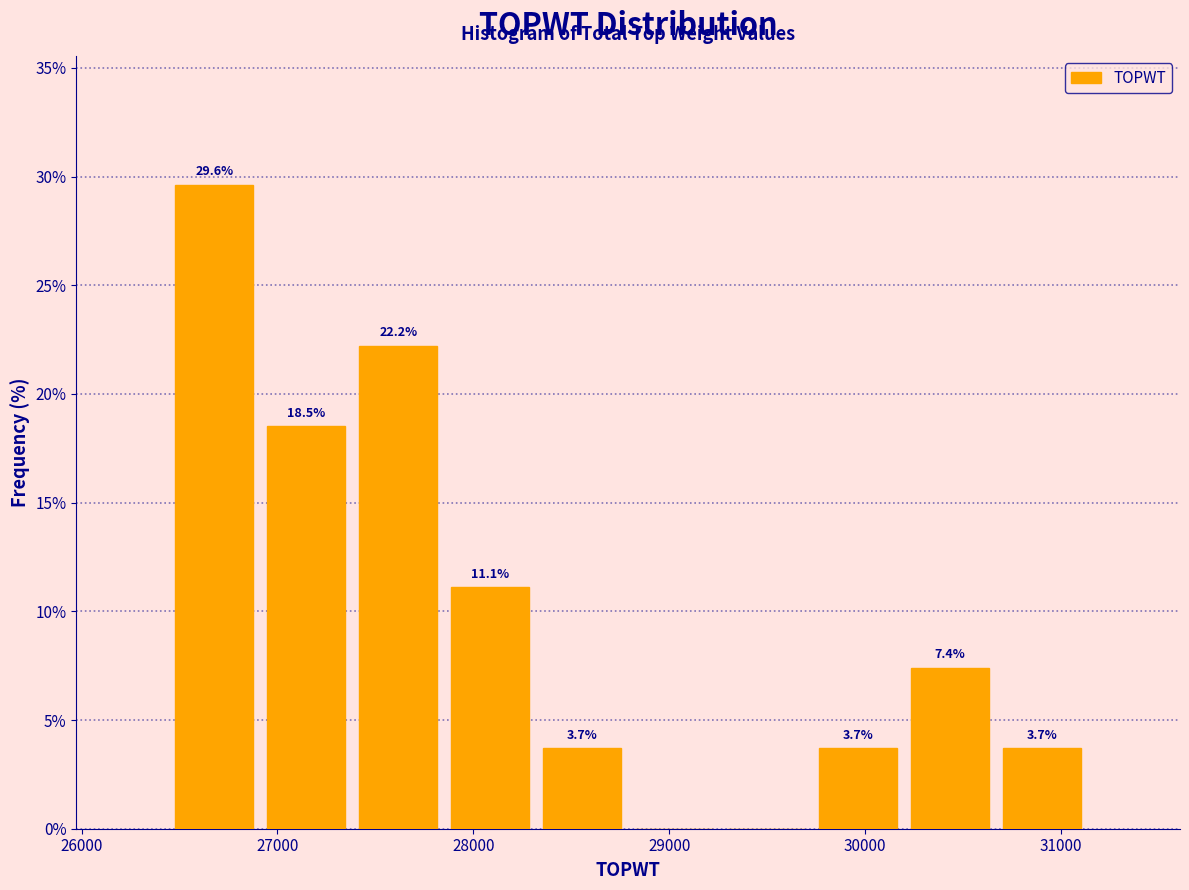

Which range on the x-axis has the tallest bar?

26400 to 26900